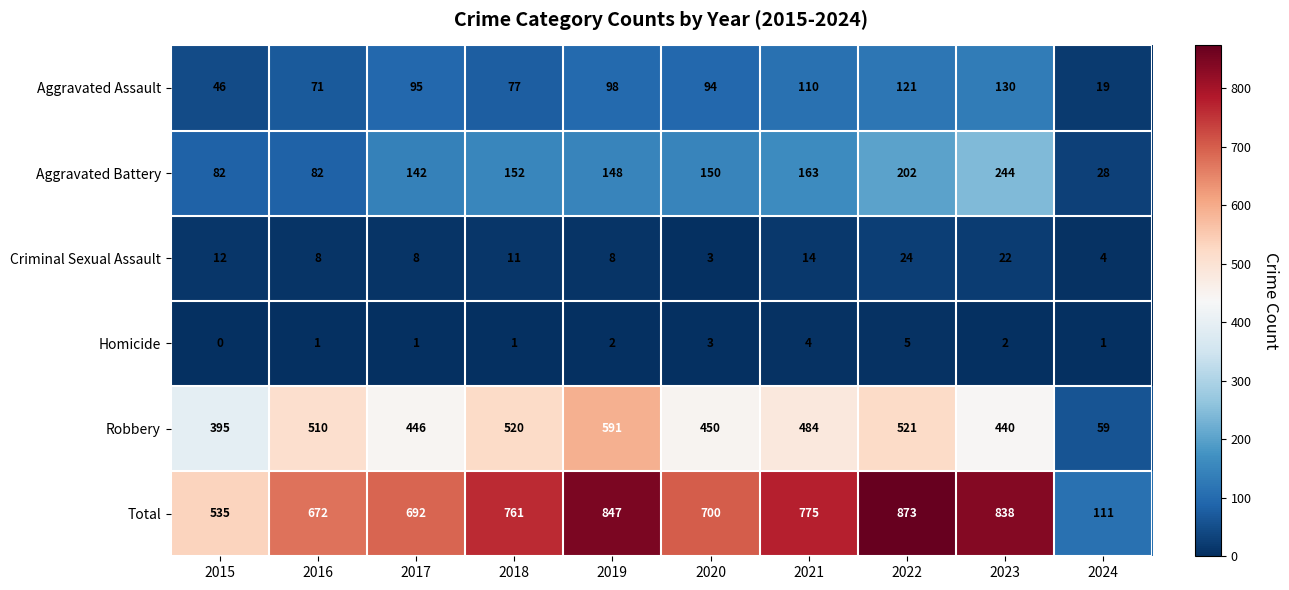

What value does the Criminal Sexual Assault series have at 2021?

14